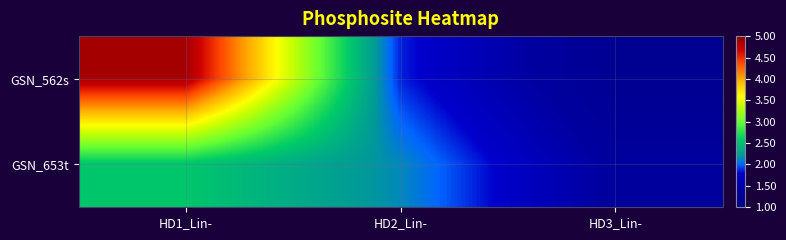

Reading left to right, extract all data points from this chart.

GSN_562s: HD1_Lin-=4.9	HD2_Lin-=1.9	HD3_Lin-=1.1
GSN_653t: HD1_Lin-=2.6	HD2_Lin-=2.1	HD3_Lin-=1.4